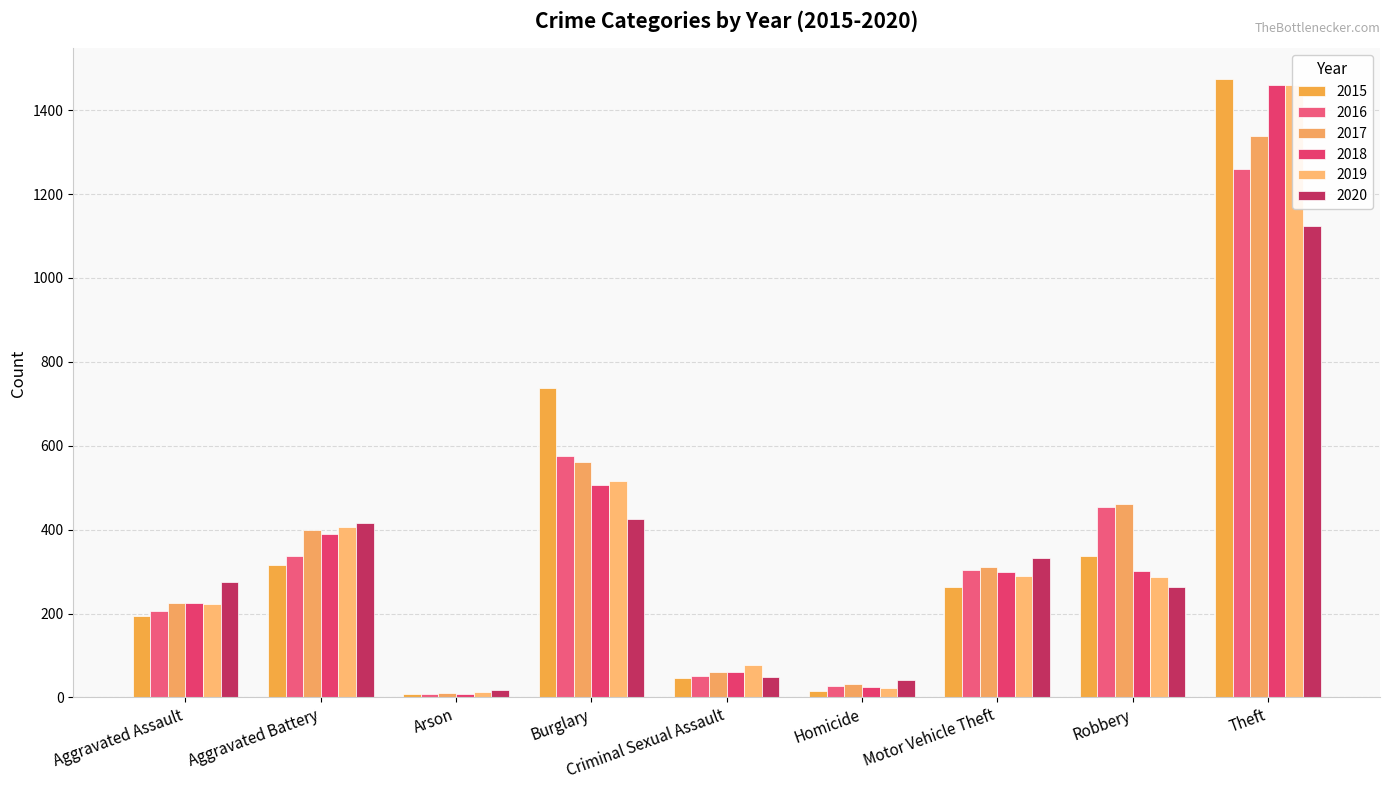

How many groups of bars are there?

9